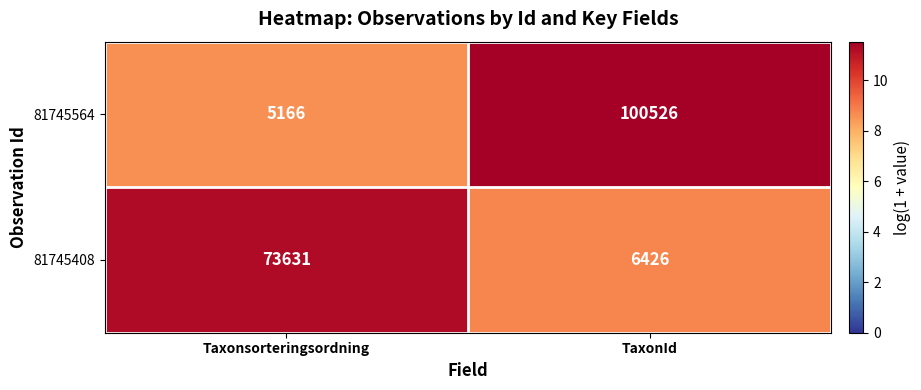

Which series changed the most between Taxonsorteringsordning and TaxonId?

81745564